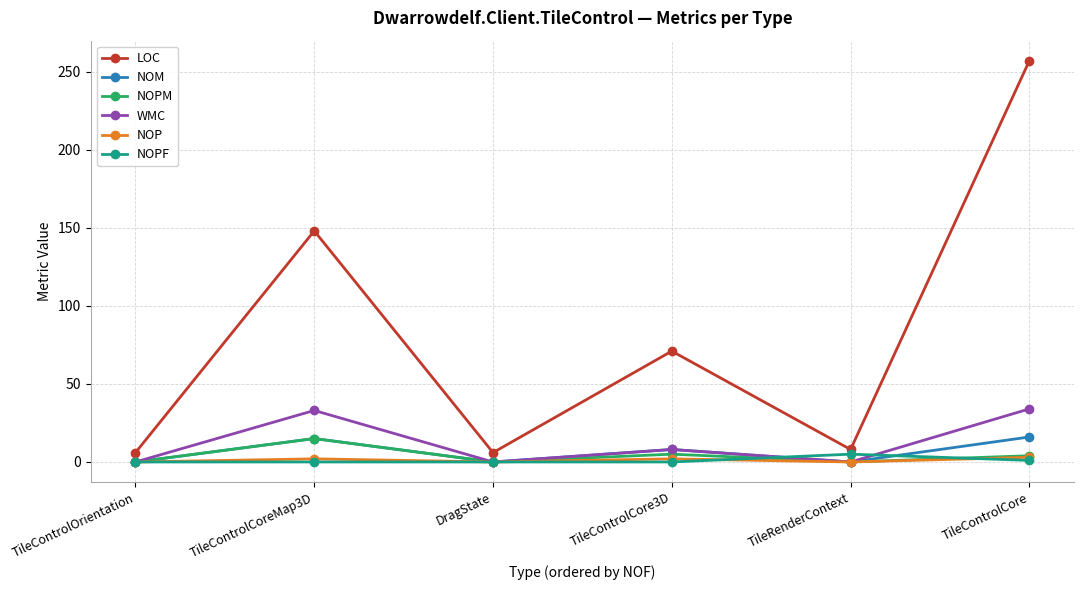

Between TileControlOrientation and TileRenderContext, which series saw the biggest shift?

NOPF